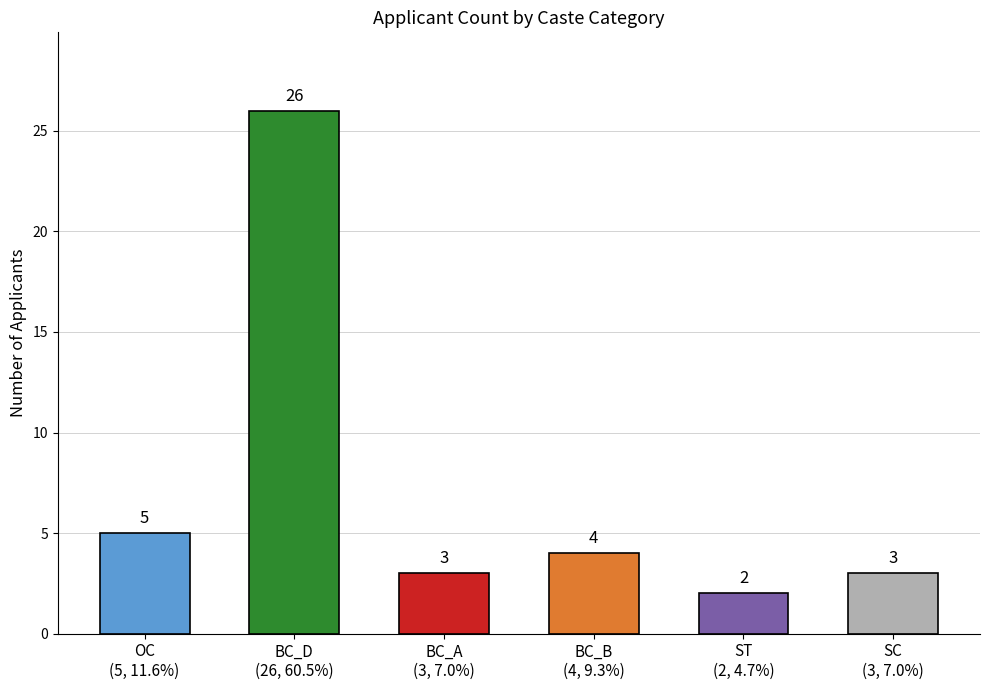

What is the sum of all values?

43